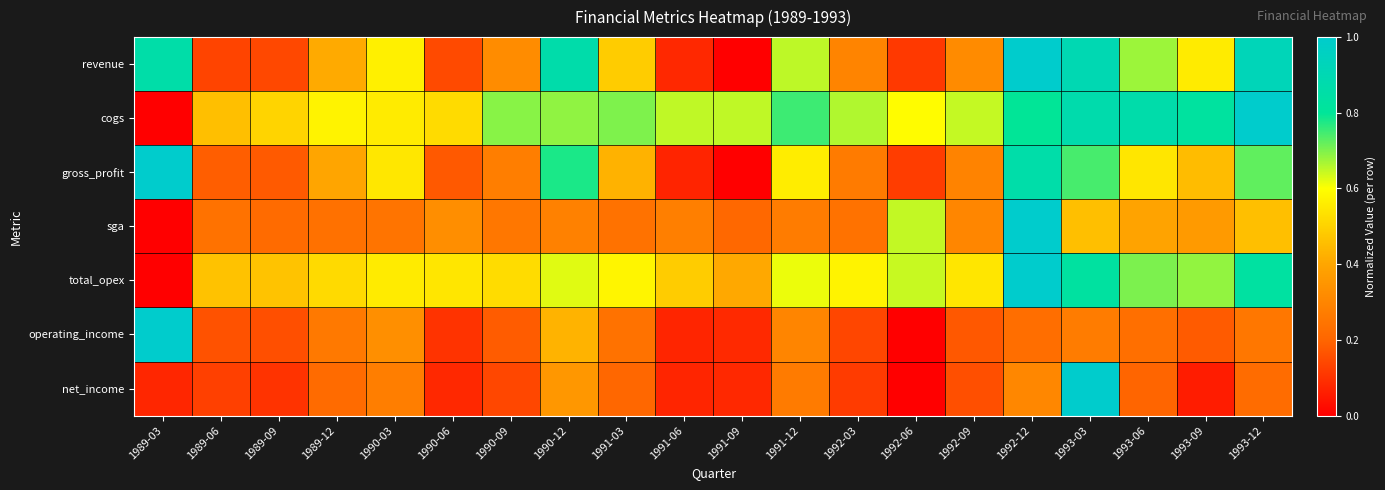

Which category has the highest value across all series?

1992-12